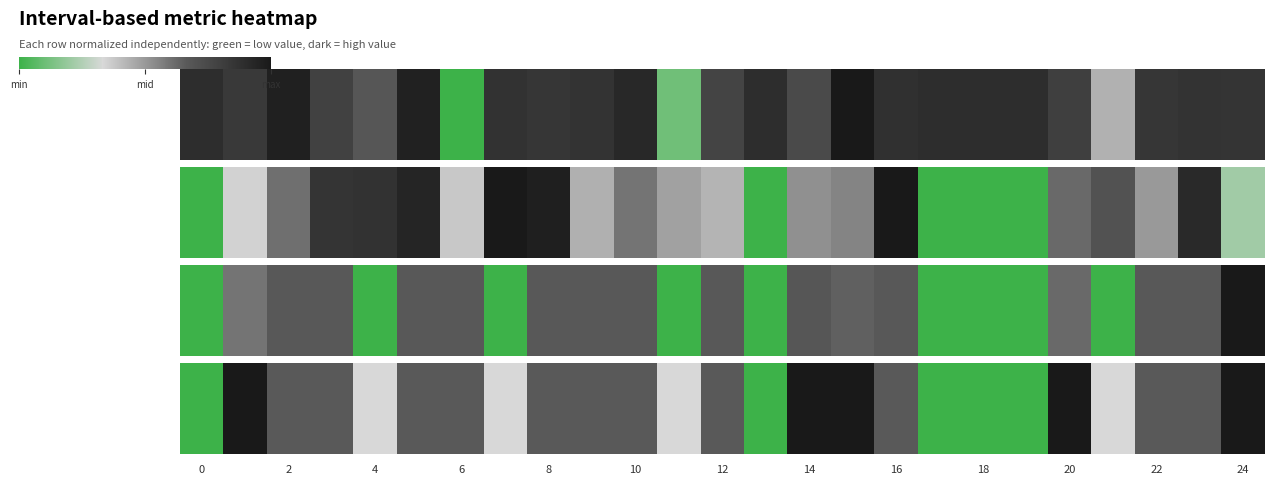

Is it true that the value at 17 is 0.0?

True